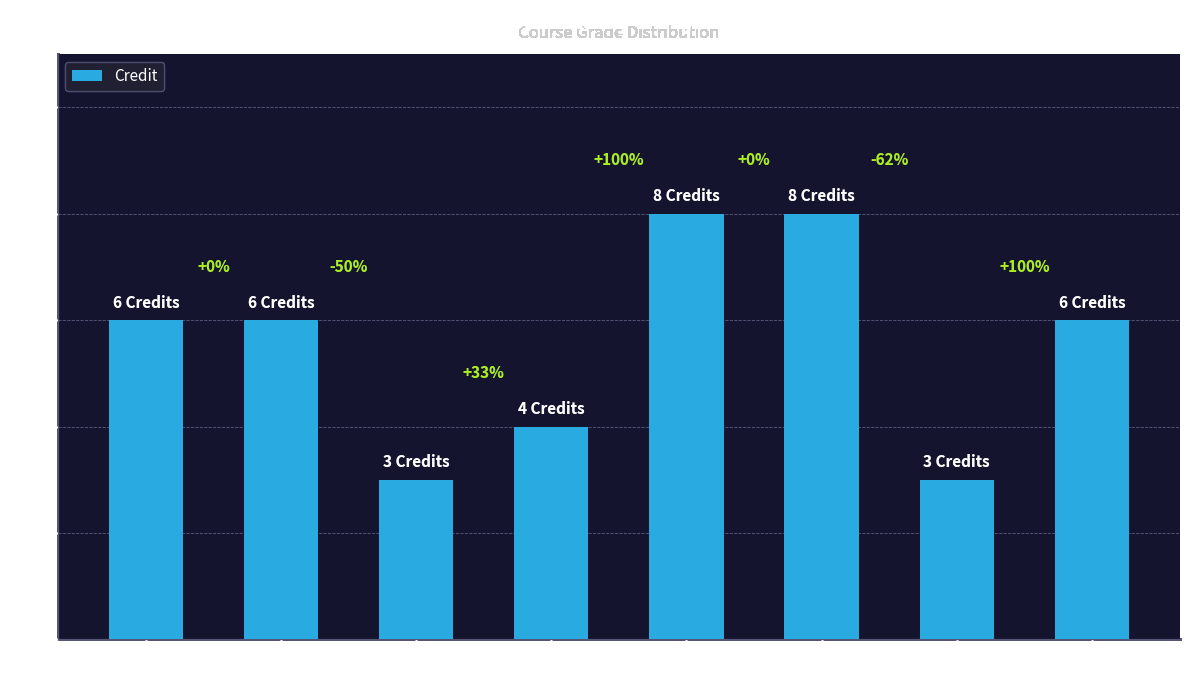

Does the chart contain stacked bars?

No